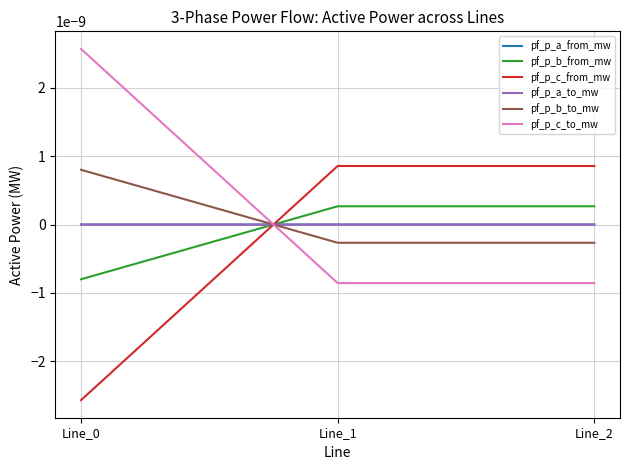

How many lines are shown in the chart?

6